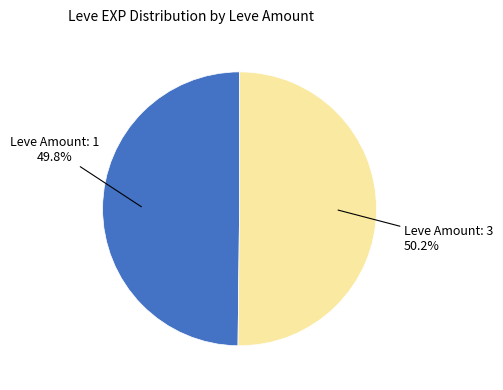

Does any single category account for the majority?

Yes